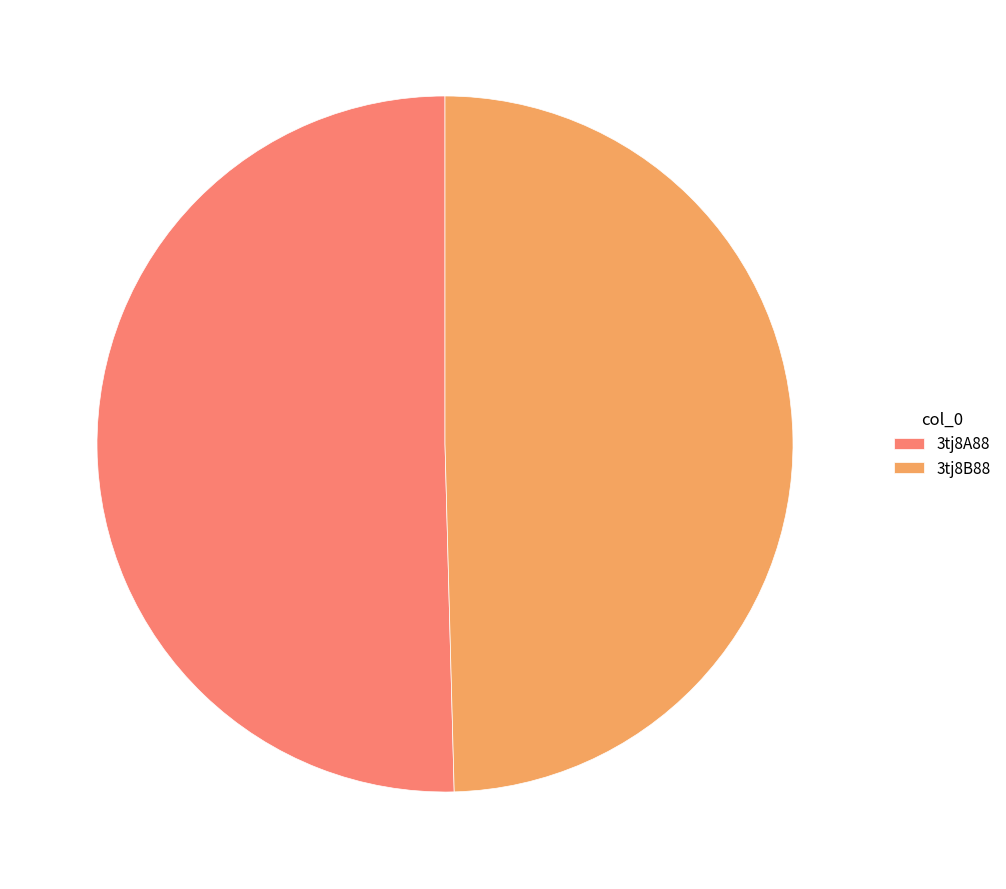

Between 3tj8B88 and 3tj8A88, which is larger?

3tj8A88